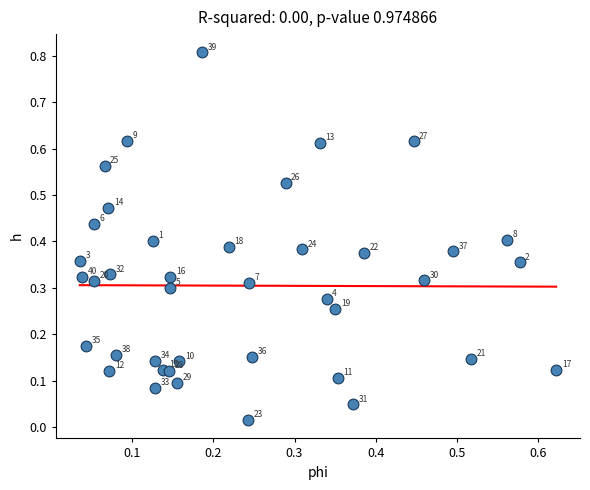

What is the range of Y values (max minus min)?

0.8